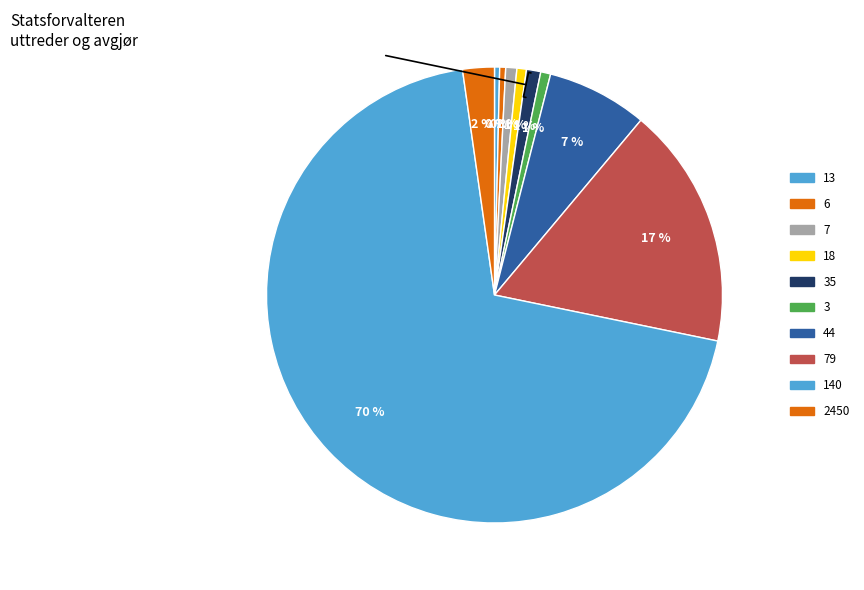

To the nearest percent, what is the combined percentage of 18 and 3?

1%